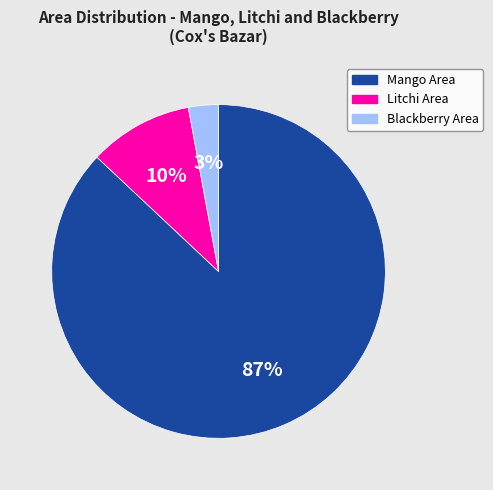

To the nearest percent, what is the difference between the largest and smallest slice percentages?

84%